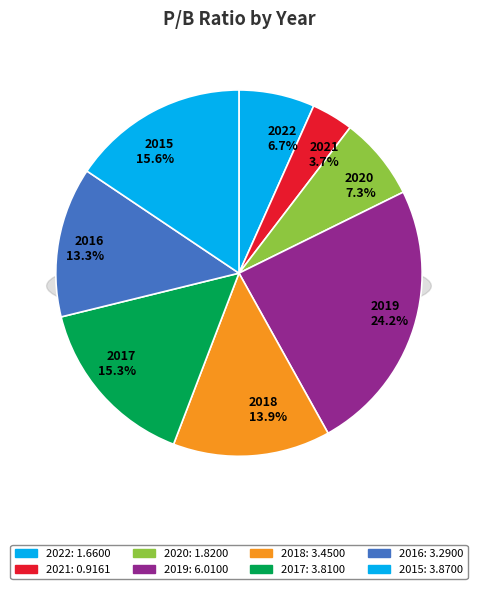

To the nearest percent, what percentage of the pie is 2018?

14%